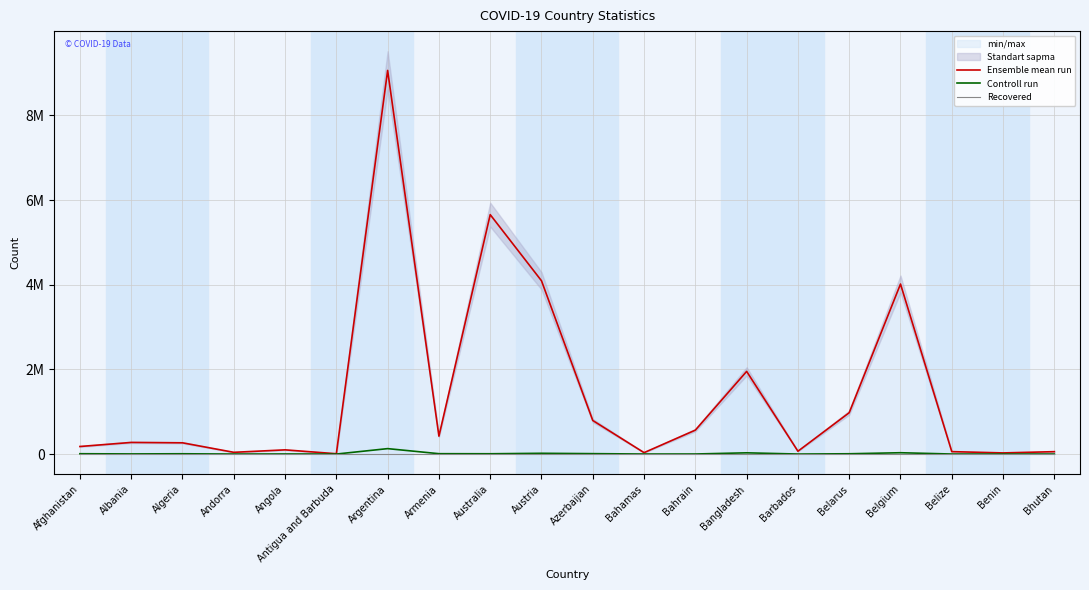

Which has a higher value, Angola or Argentina?

Argentina